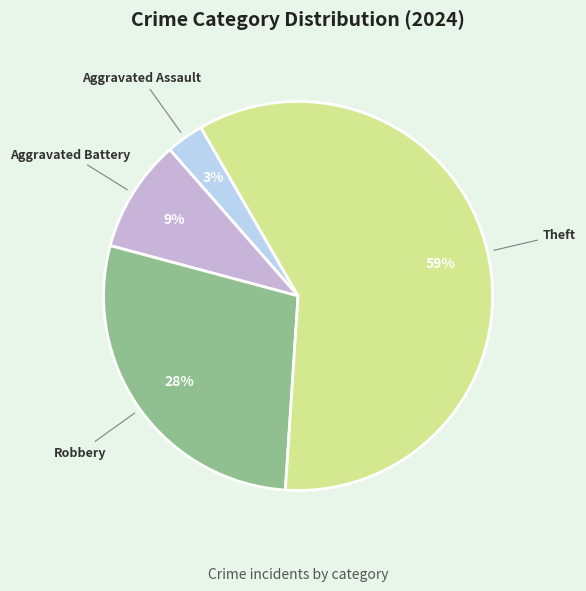

Count the number of slices in the pie.

4